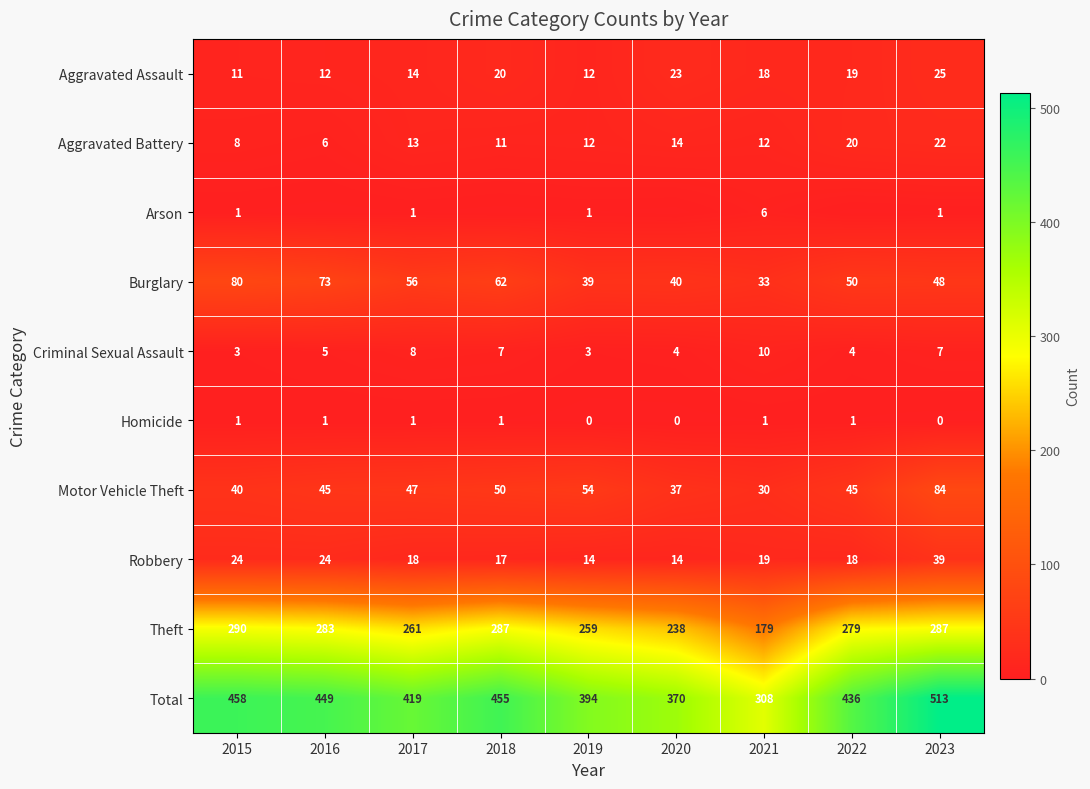

At 2021, list the series in order from largest to smallest.

Total, Theft, Burglary, Motor Vehicle Theft, Robbery, Aggravated Assault, Aggravated Battery, Criminal Sexual Assault, Arson, Homicide